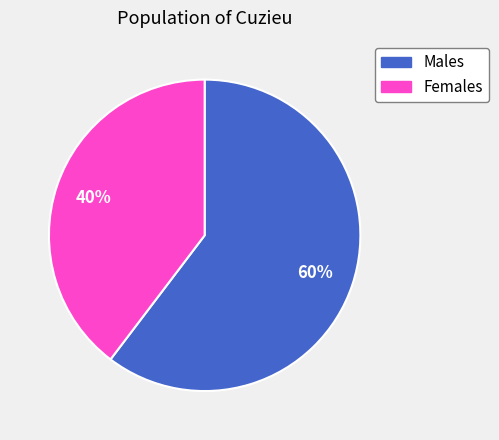

Does any single category account for the majority?

Yes